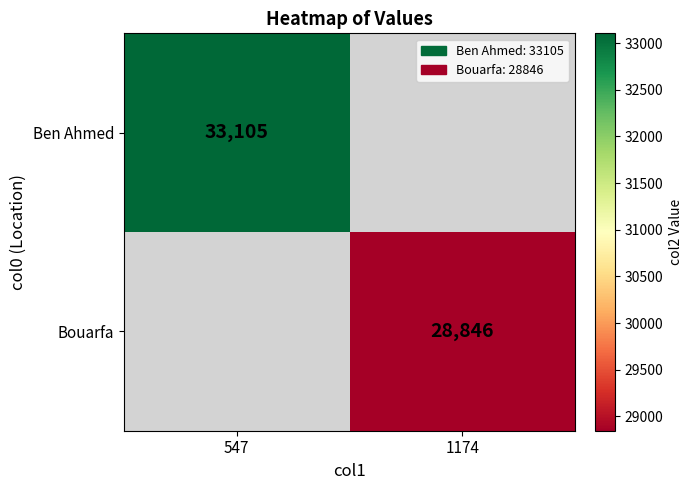

What is the greatest value displayed?

33105.0